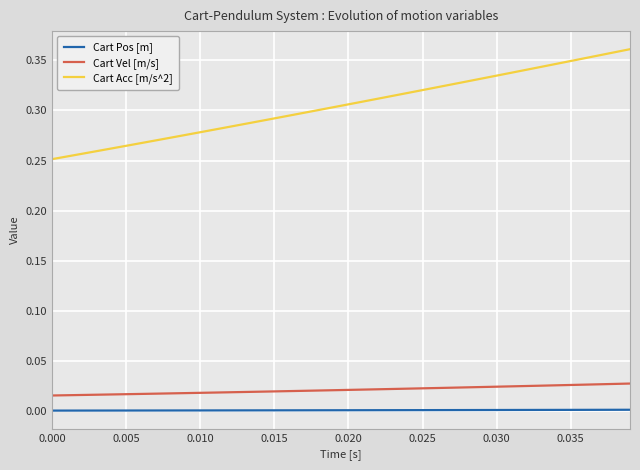

List the series in order of their peak value, lowest first.

Cart Pos [m], Cart Vel [m/s], Cart Acc [m/s^2]